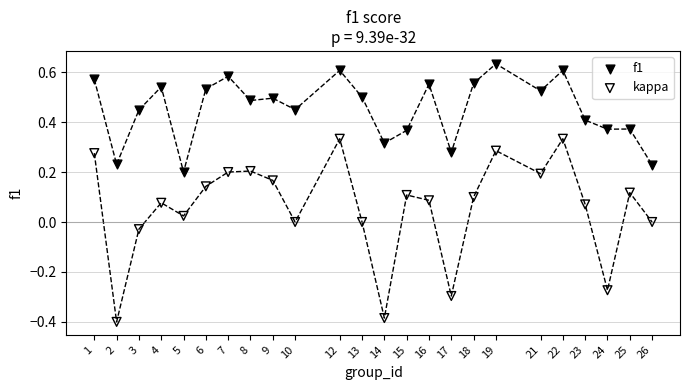

Which series contains the highest Y value?

f1